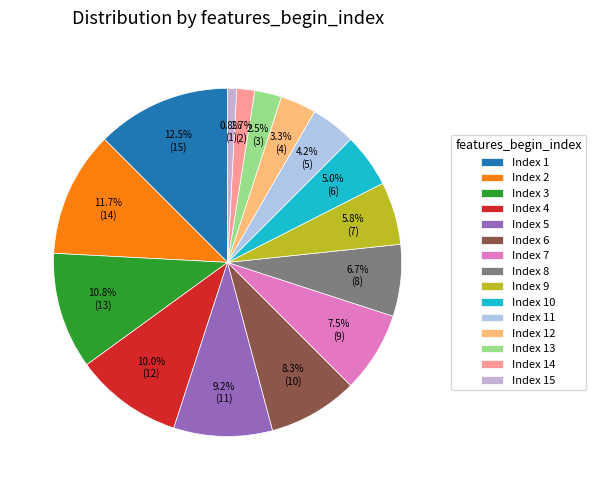

To the nearest percent, what is the difference between the largest and smallest slice percentages?

12%